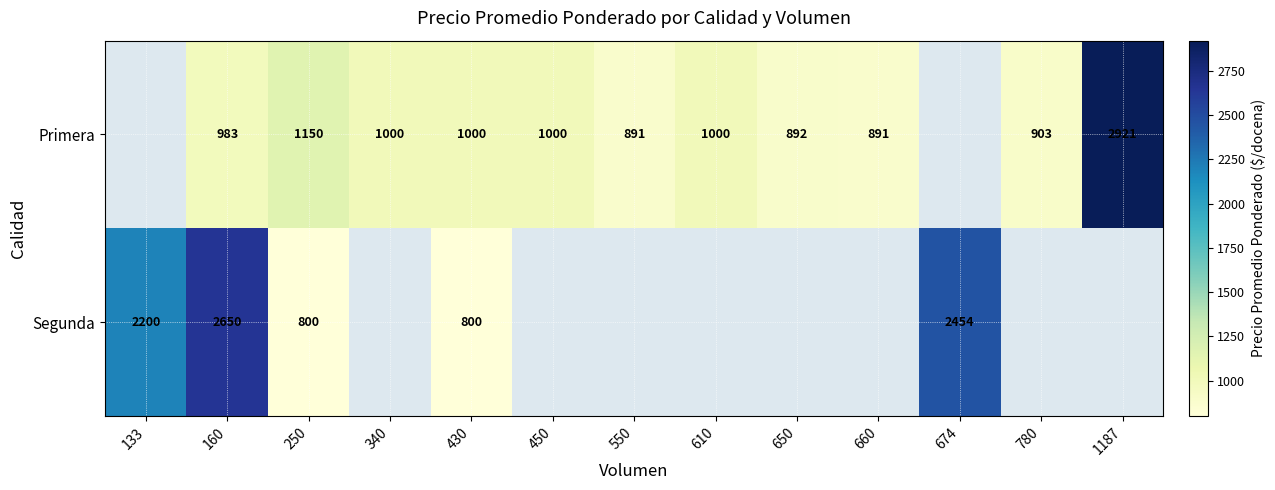

Rank the series at 250 from highest to lowest value.

Primera, Segunda